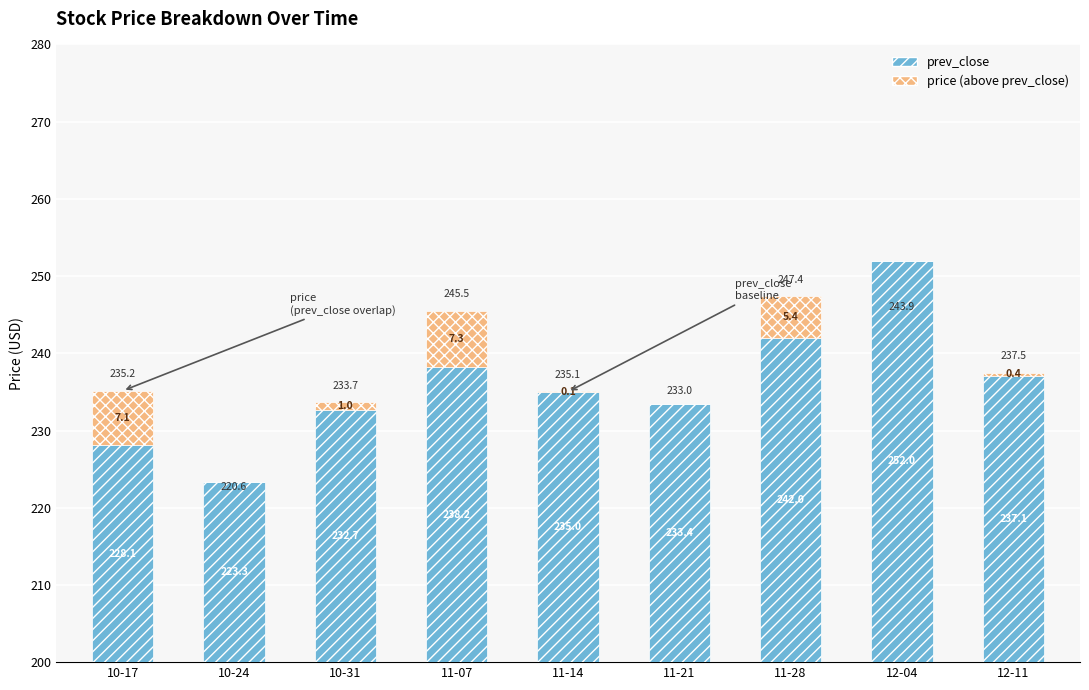

Rank the categories by prev_close value from highest to lowest.

12-04, 11-28, 11-07, 12-11, 11-14, 11-21, 10-31, 10-17, 10-24